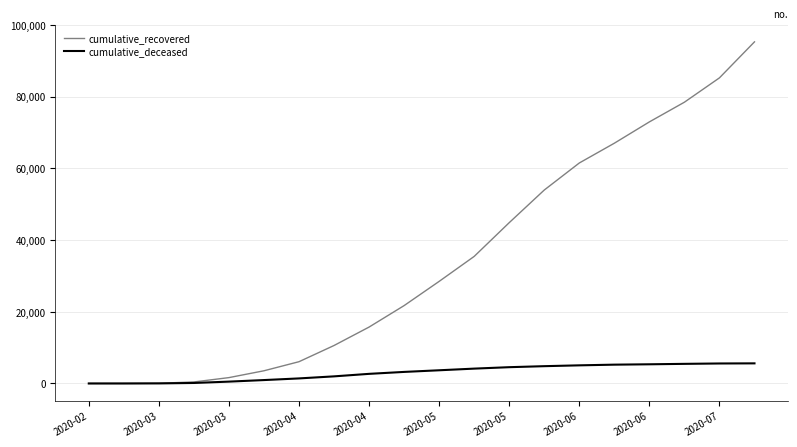

Which series has the widest spread of values?

cumulative_recovered